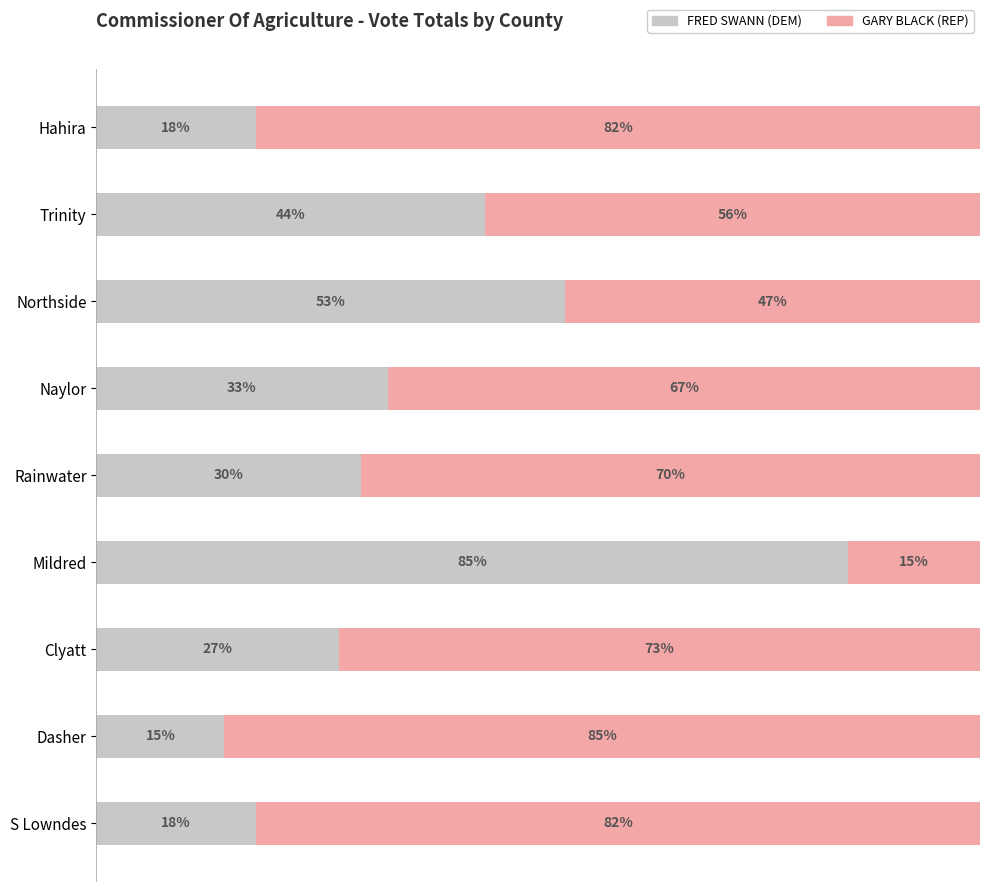

What are all the series names shown in the legend?

FRED SWANN (DEM), GARY BLACK (REP)